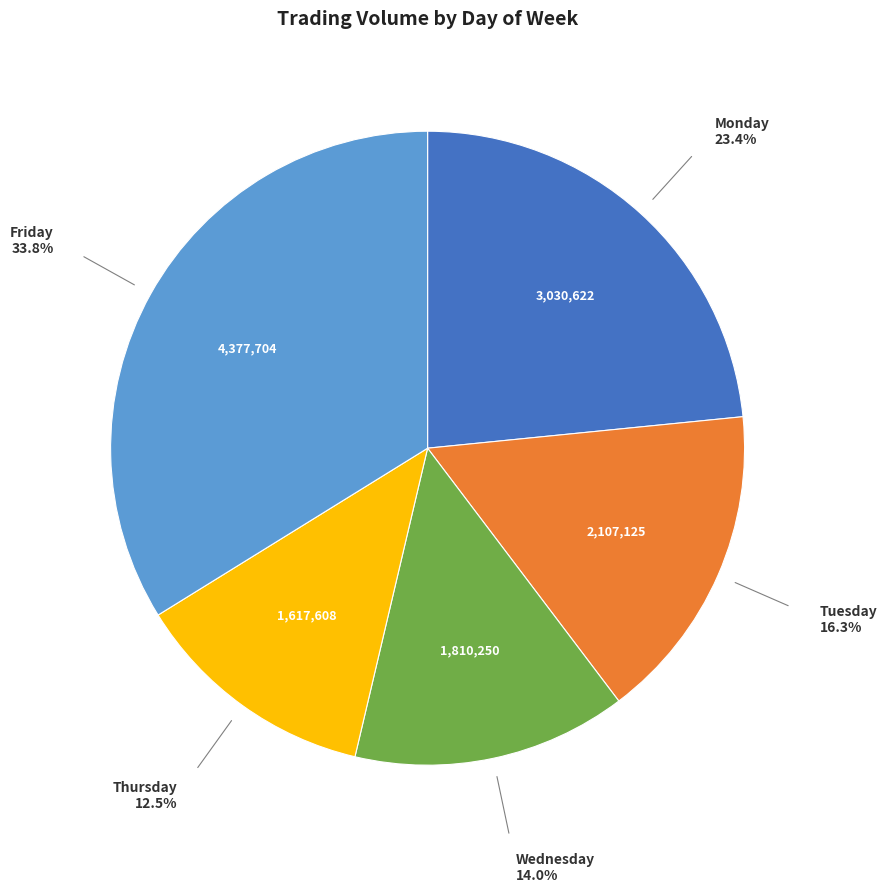

To the nearest percent, what is the difference between the largest and smallest slice percentages?

21%